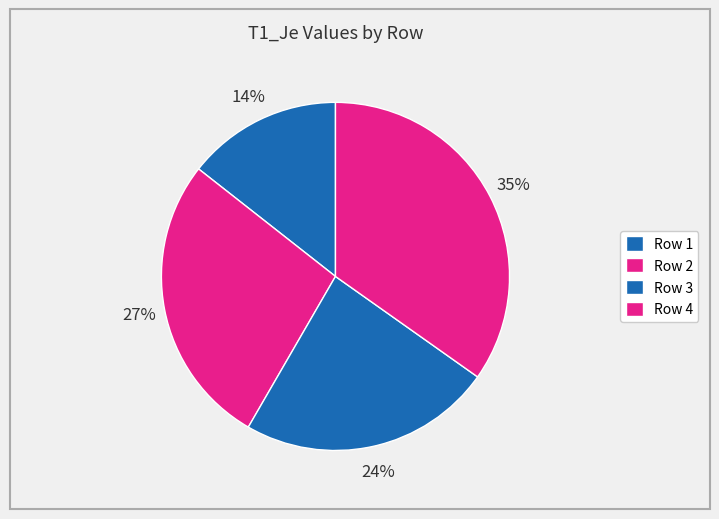

Count the number of slices in the pie.

4